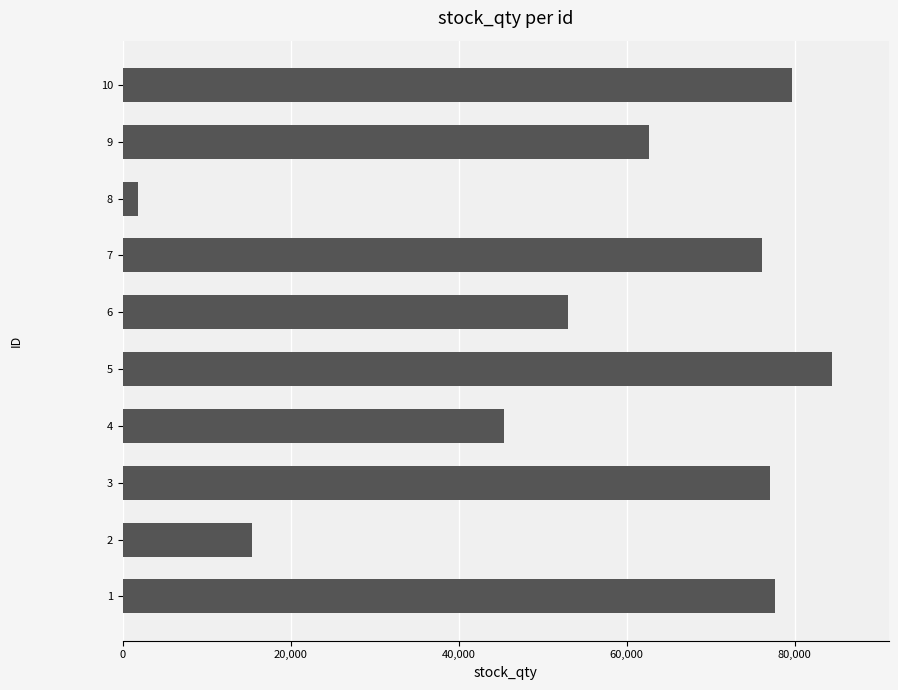

What is the smallest value displayed?

1786